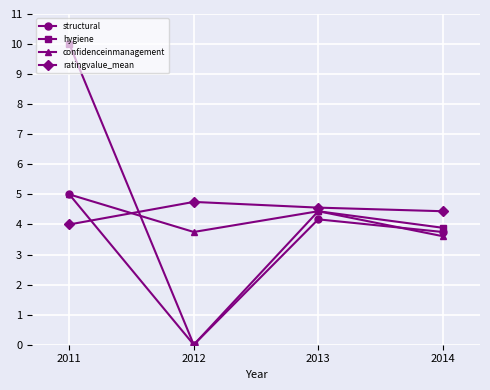

Which category has the highest value across all series?

2011